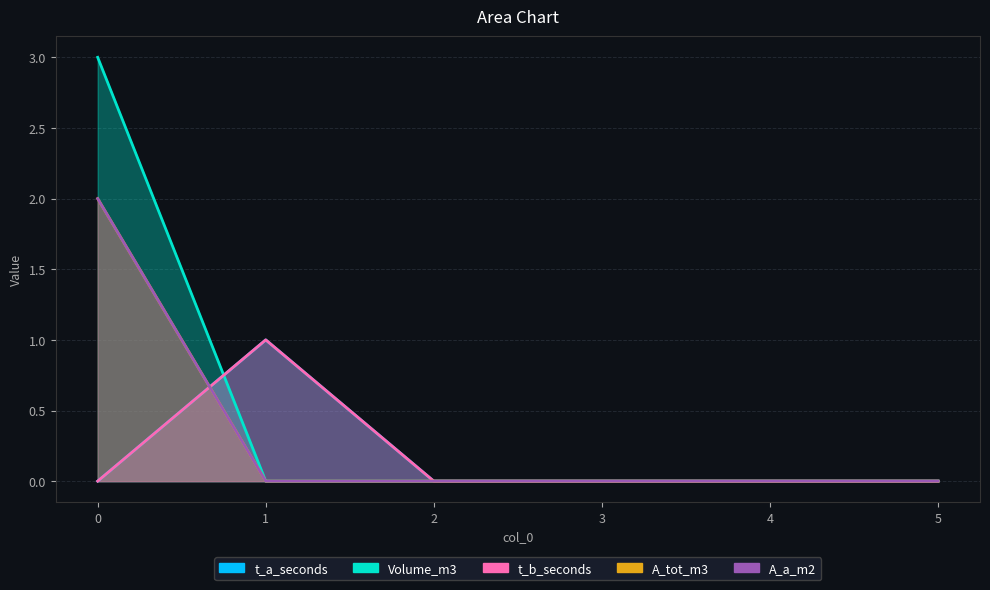

Count the number of data series in this chart.

5